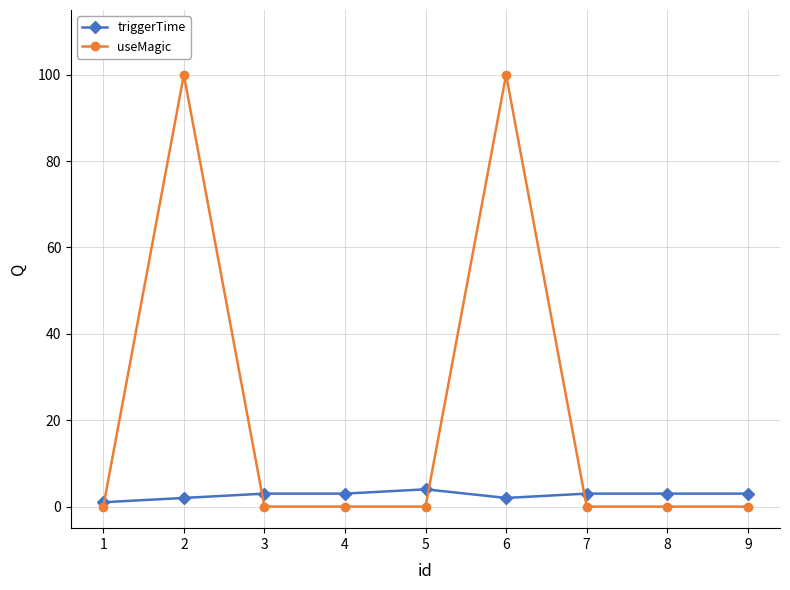

True or false: triggerTime and useMagic intersect in this chart.

True